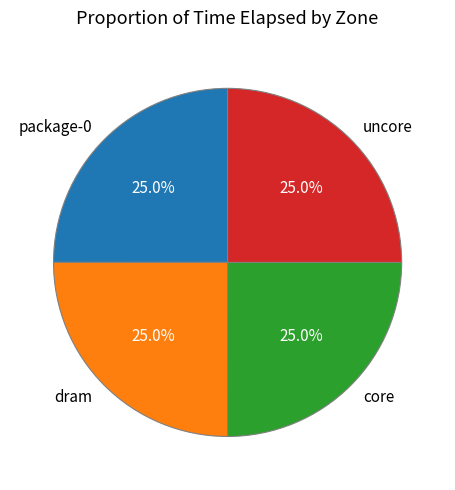

Approximately how many times larger is the value at package-0 compared to uncore?

1.0